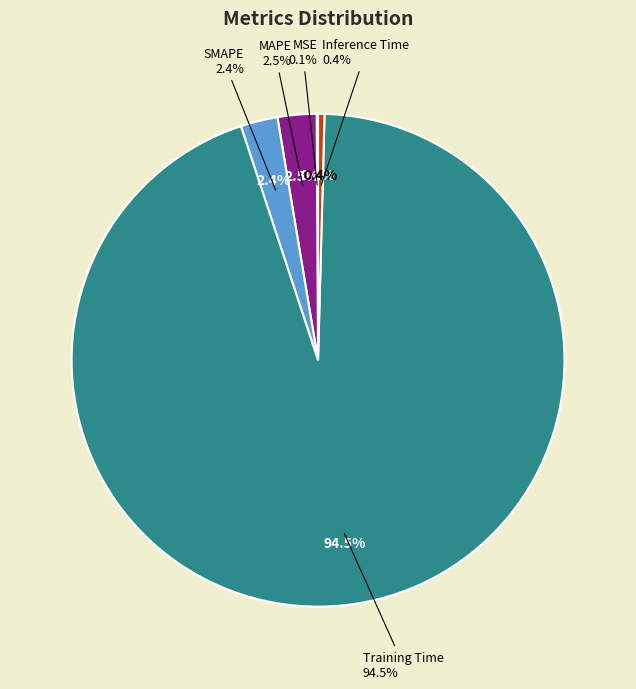

Is the sum of Inference Time and MSE greater than half?

No